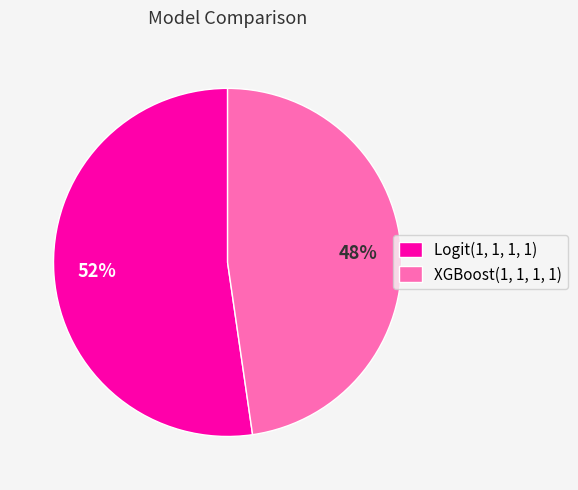

Is the sum of XGBoost(1, 1, 1, 1) and Logit(1, 1, 1, 1) greater than half?

Yes